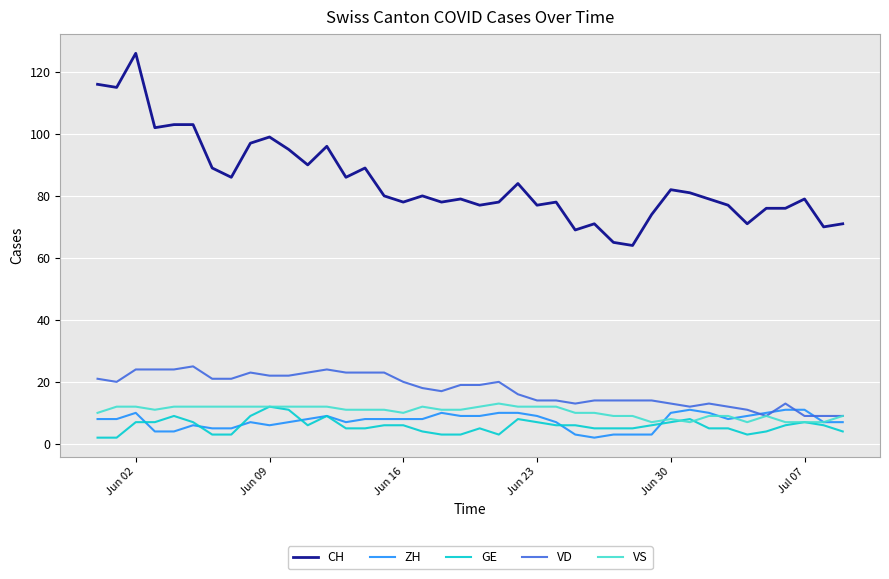

What is the highest value of the CH series?

126